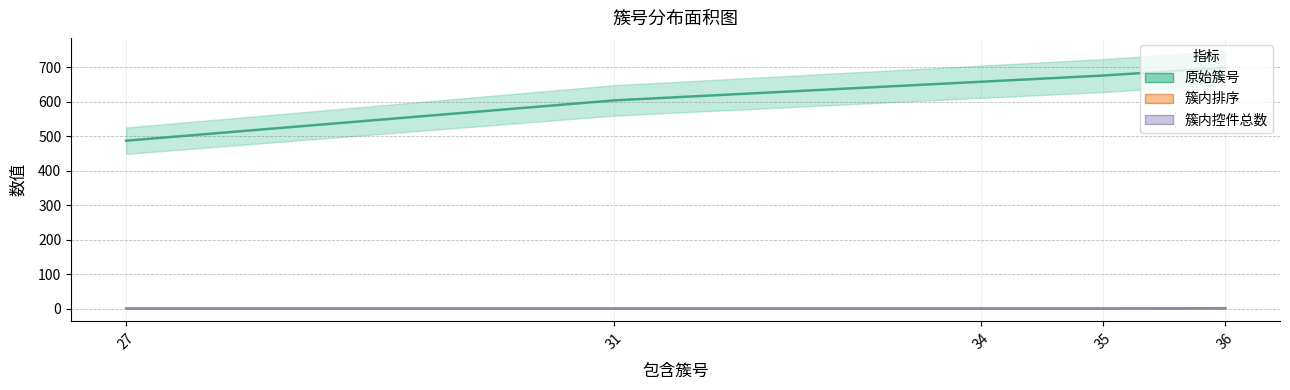

Between 36 and 27, which is larger?

36